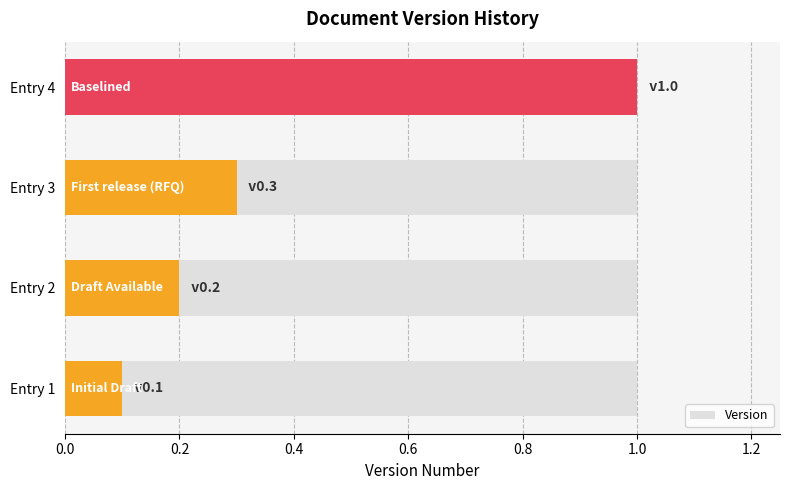

Count the number of categories in the chart.

4